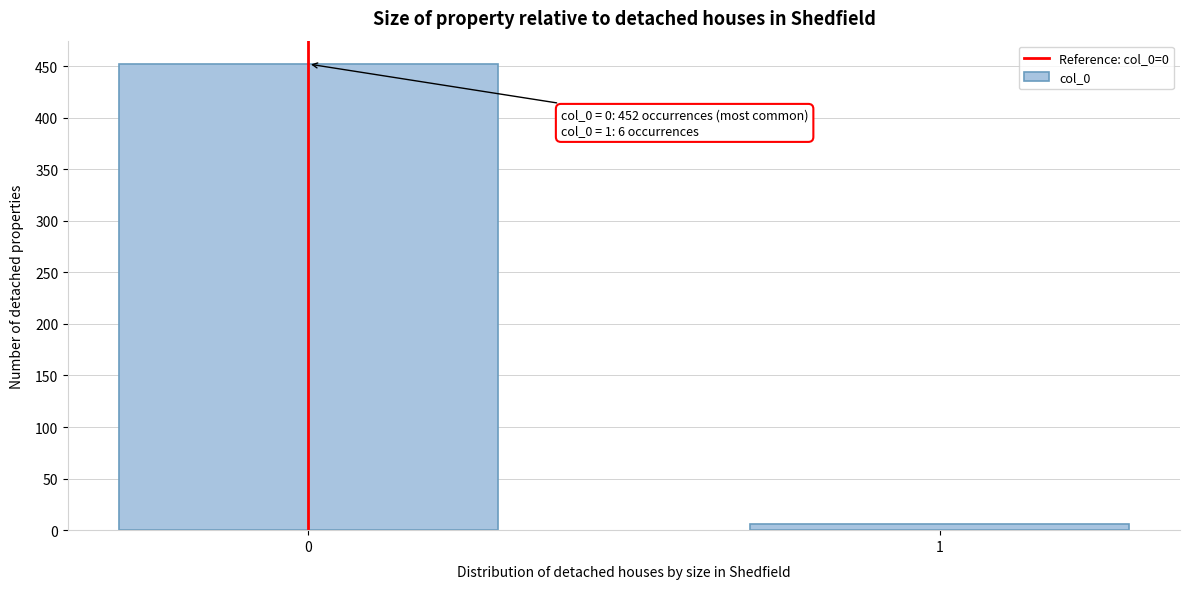

Reading left to right, transcribe all the data shown in this chart.

0=452	1=6